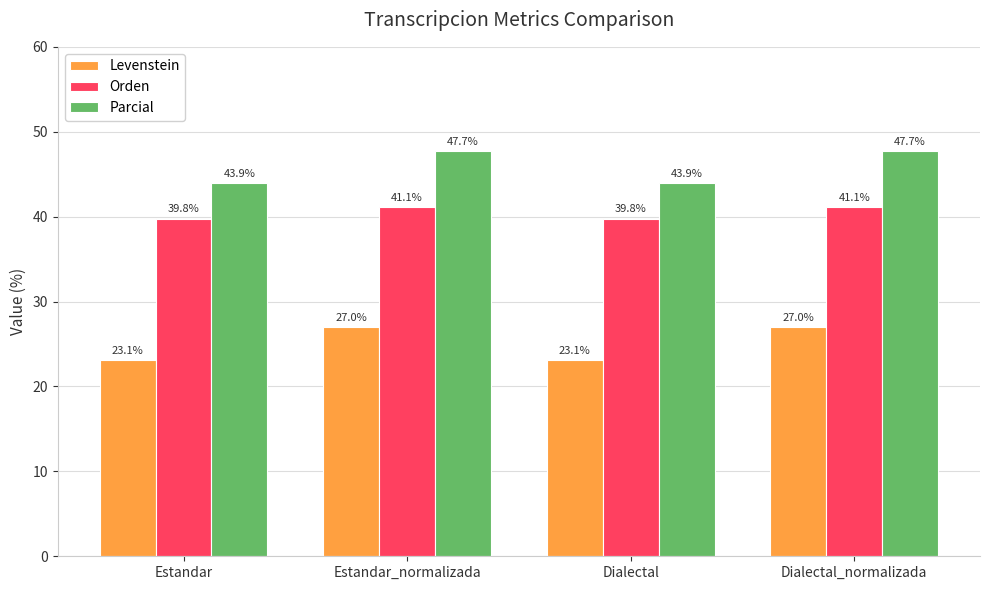

Are the bars grouped side by side (vs. stacked)?

Yes